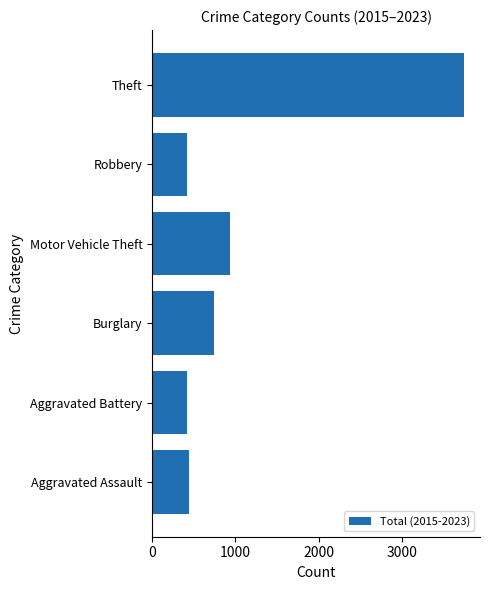

Count the number of data series in this chart.

1